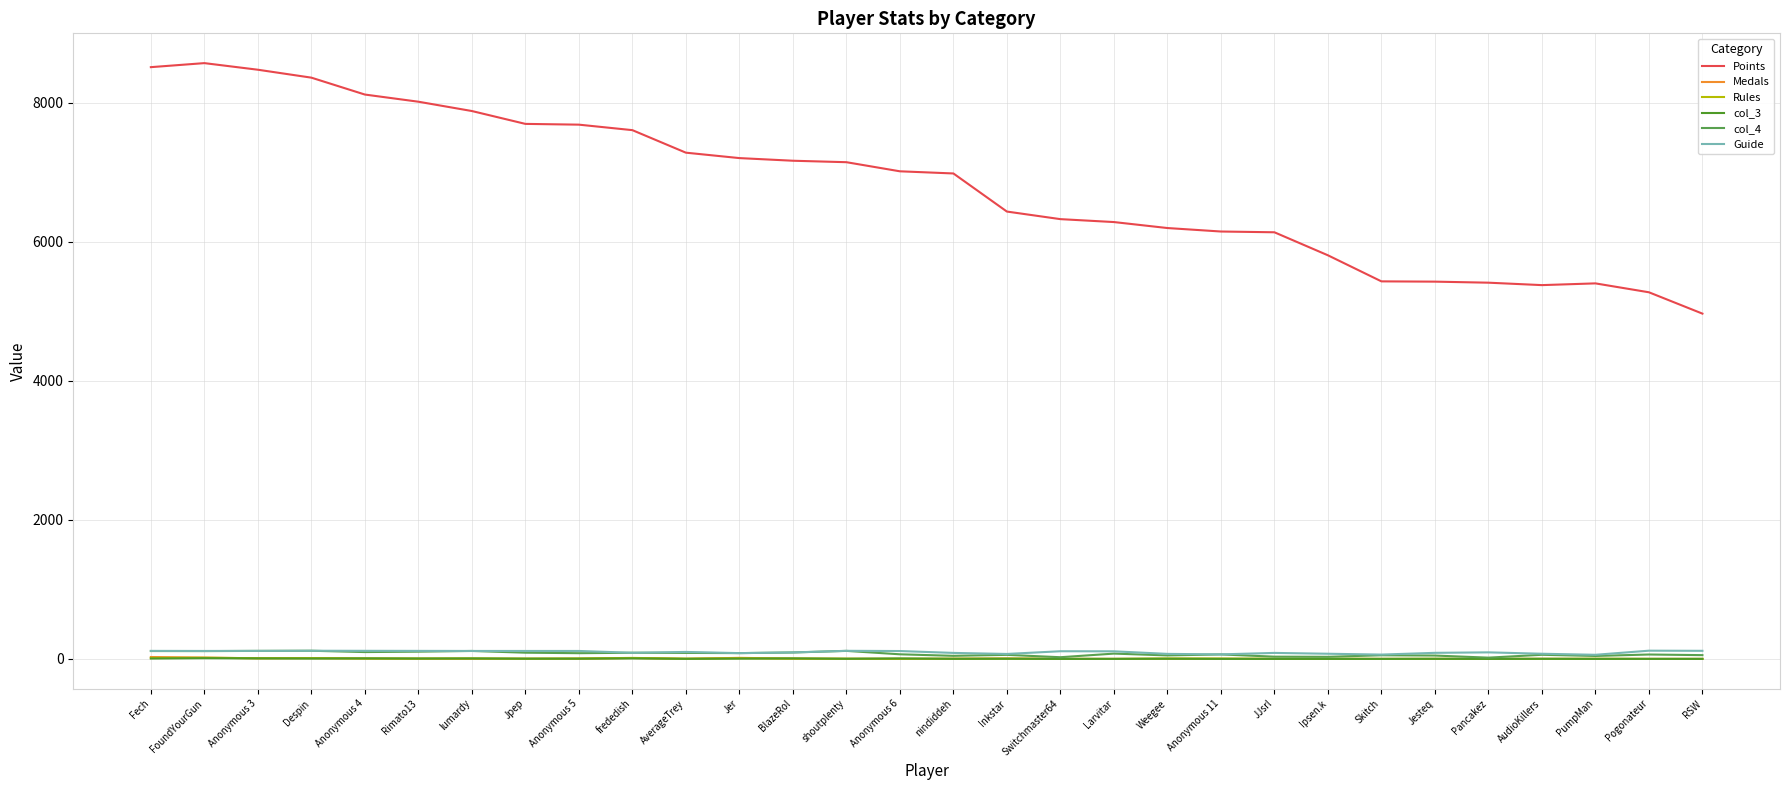

The value of Rules at JJsrl is 2. True or false?

True